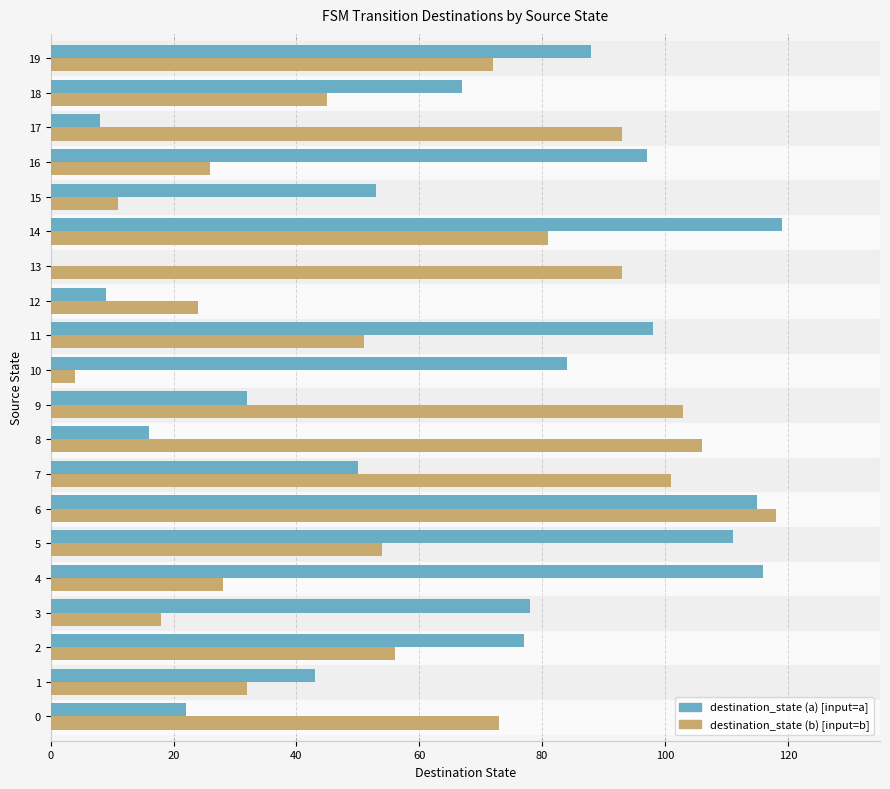

What is the total value across all series at 6?

233